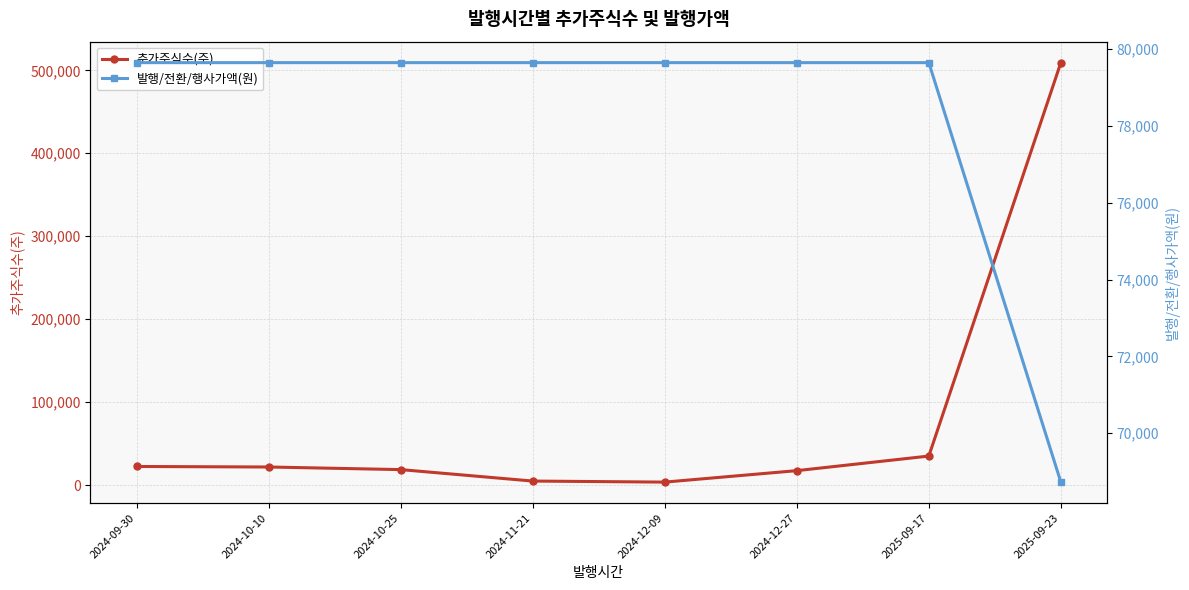

What is the difference between the 발행/전환/행사가액(원) values at 2024-10-25 and 2025-09-23?

10919